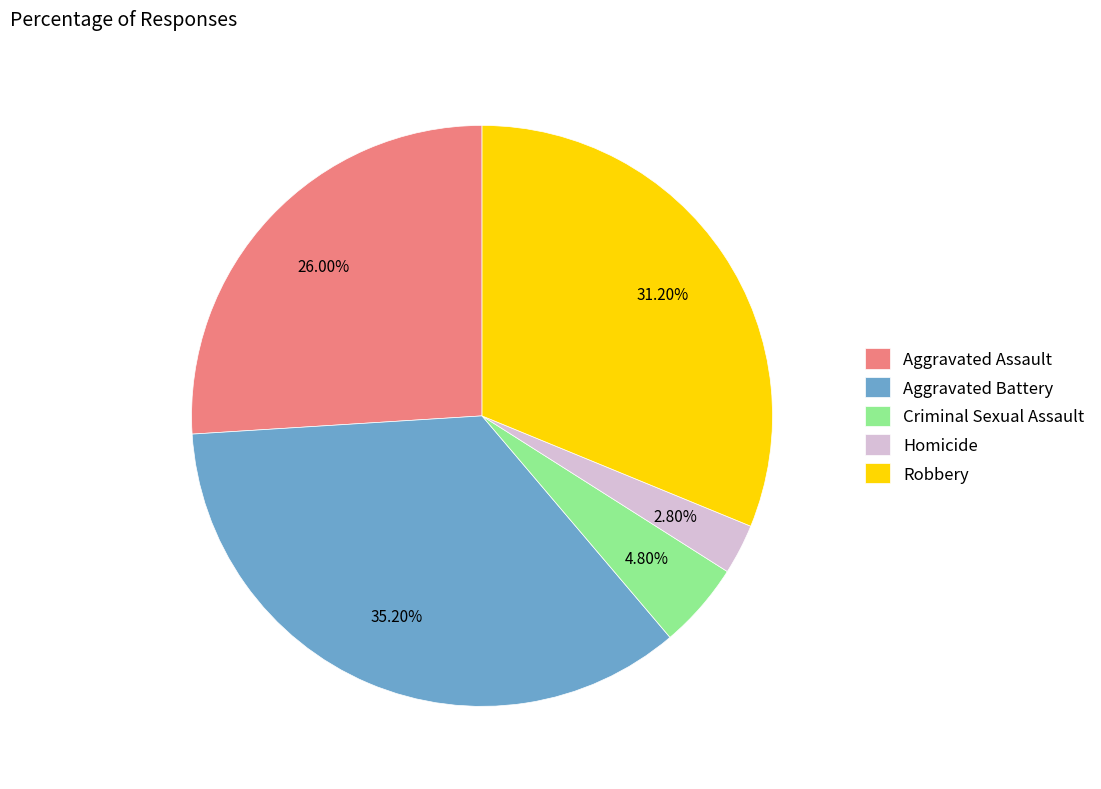

Rank the categories by value from lowest to highest.

Homicide, Criminal Sexual Assault, Aggravated Assault, Robbery, Aggravated Battery